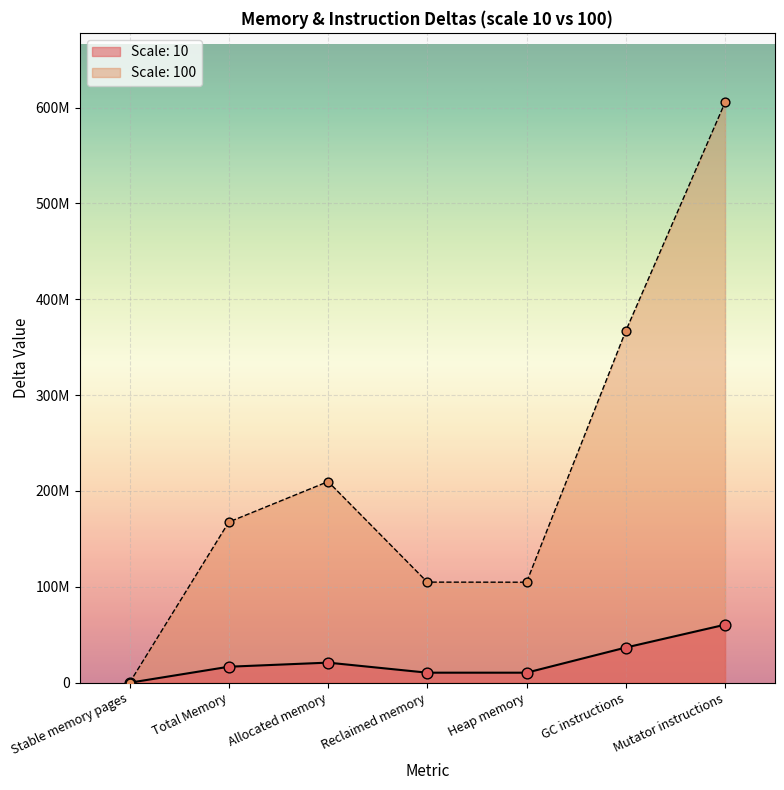

What are all the series names shown in the legend?

10, 100